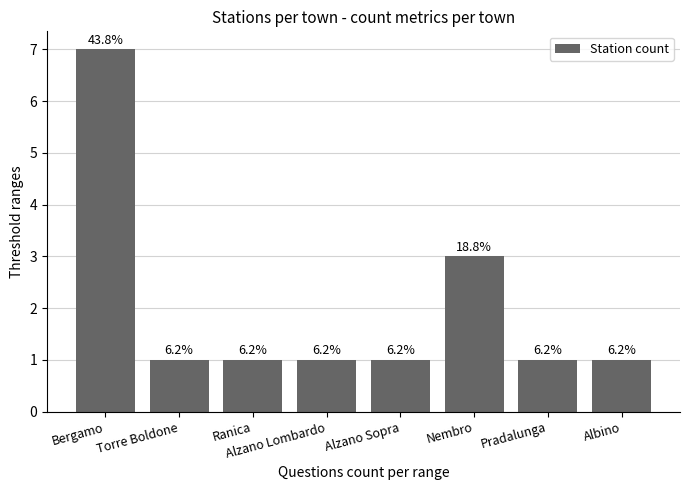

How many bars are there in total?

8